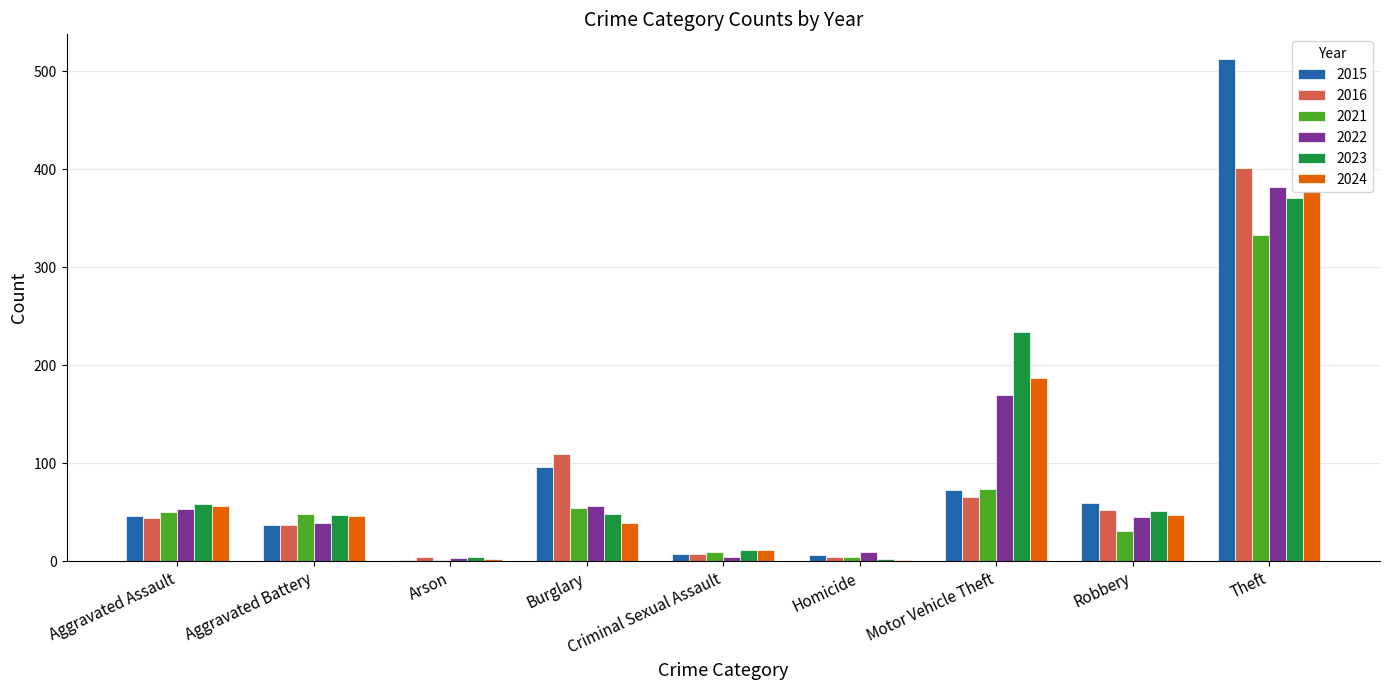

What is the average value of the 2021 series?

67